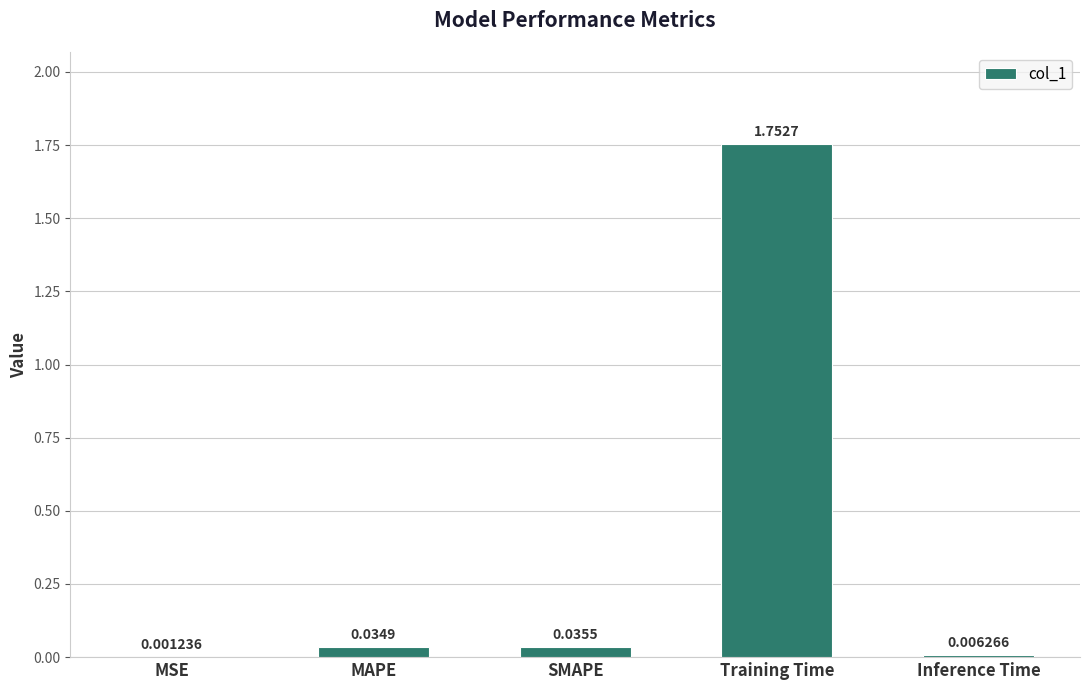

What is the change in value from SMAPE to Training Time?

+1.7